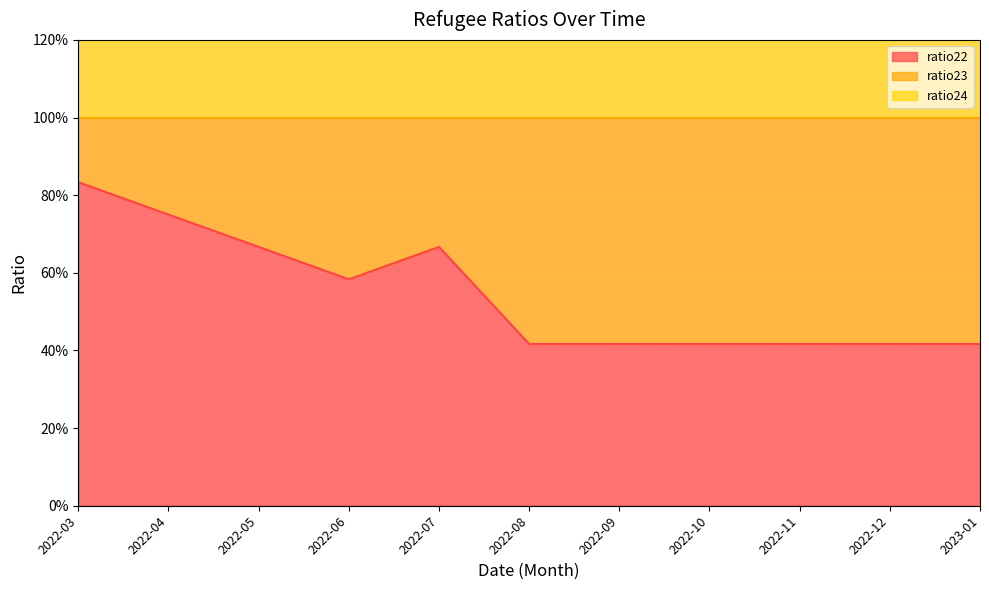

Which label corresponds to the largest value in the chart?

2022-03